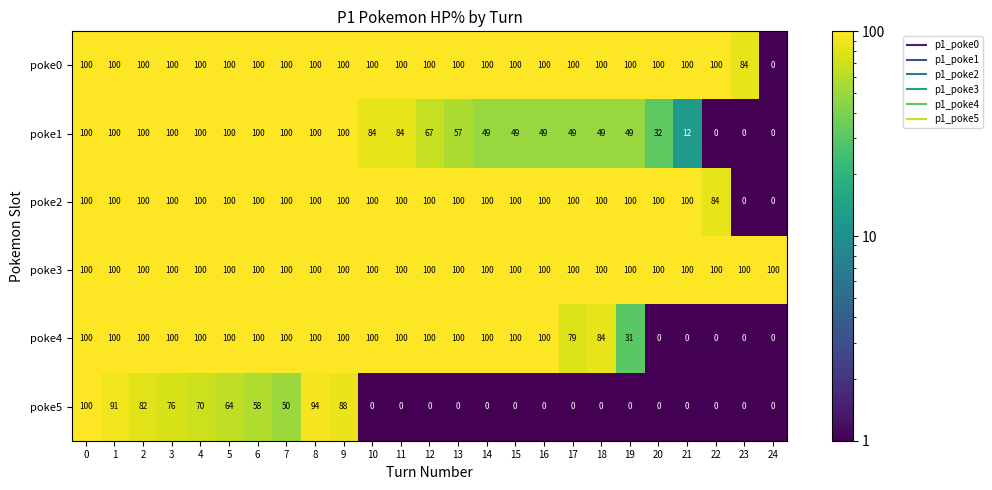

Which category has the lowest value in the poke0 series?

24